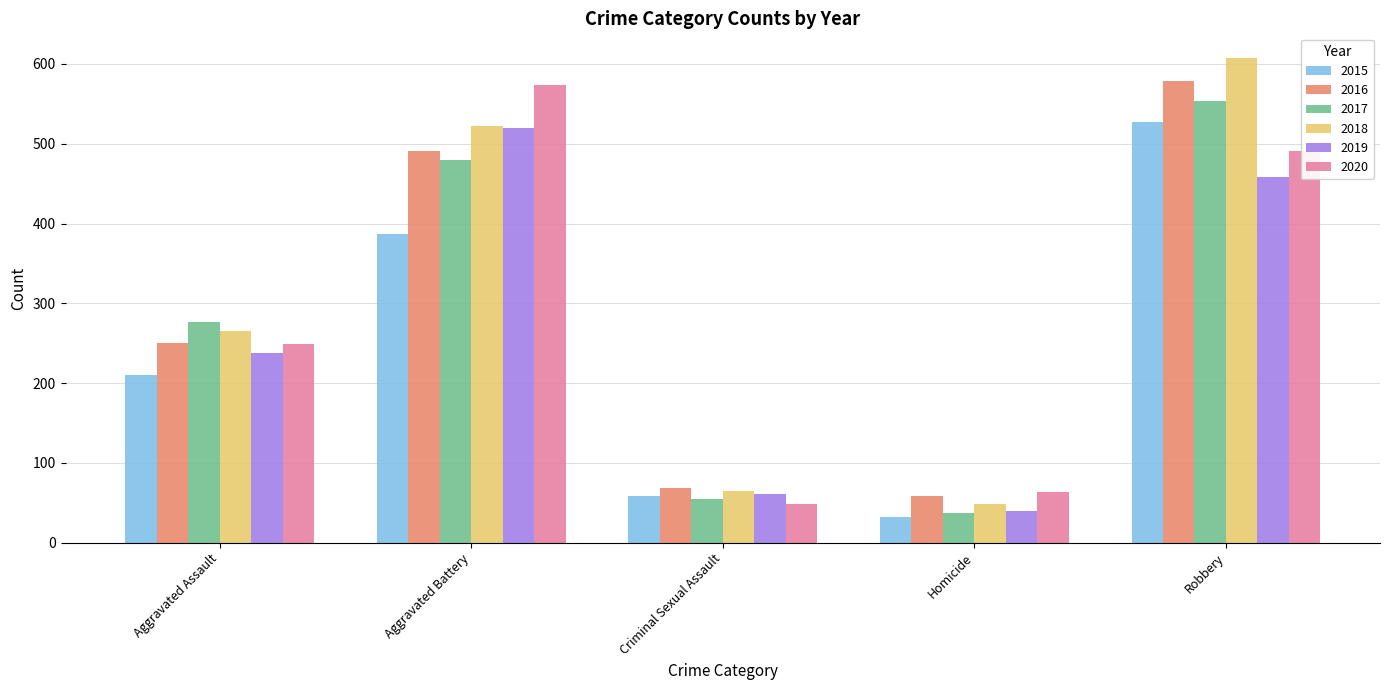

What is the difference between the maximum and minimum values in the 2018 series?

559